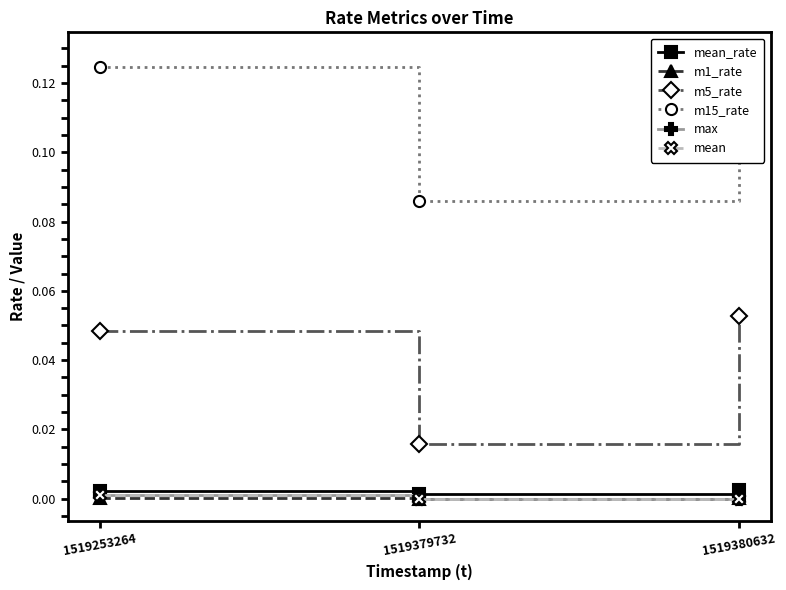

Which has a higher value, 1519253264 or 1519379732?

1519253264